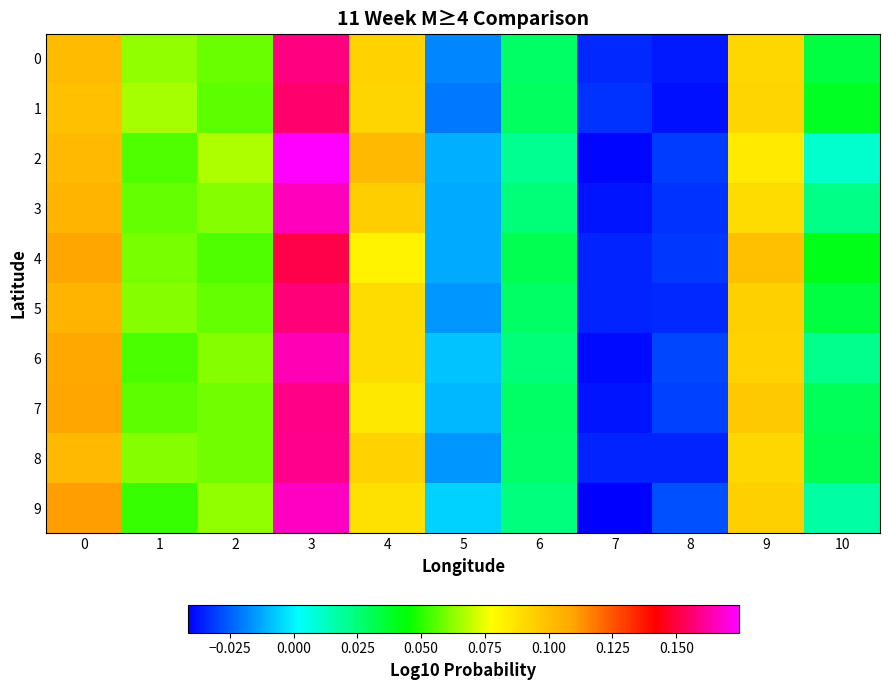

At 3, list the series in order from largest to smallest.

2, 9, 3, 6, 8, 7, 0, 5, 1, 4